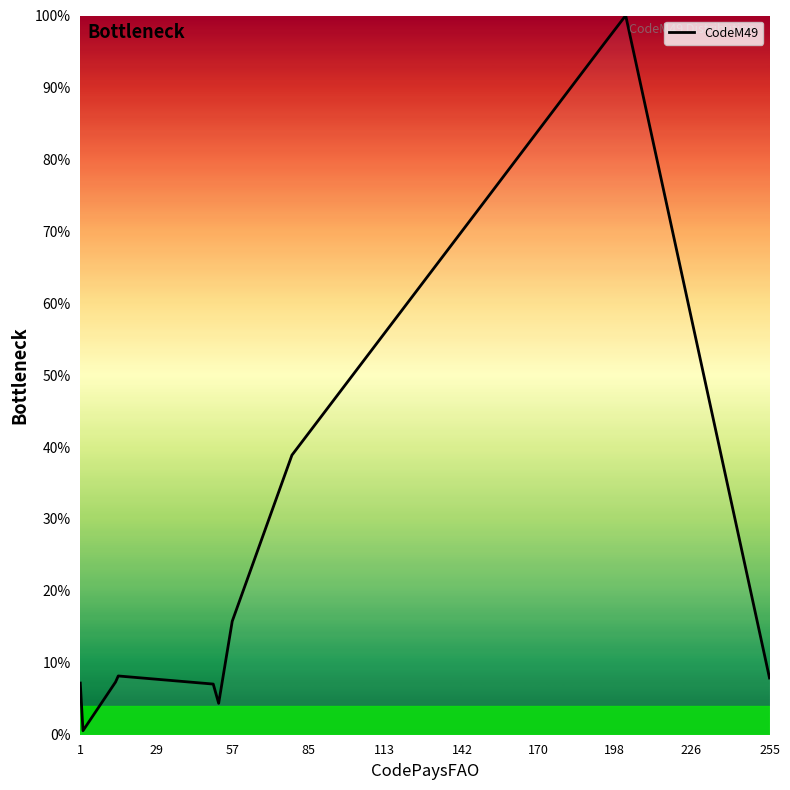

What is the difference between the maximum and minimum values?

99.4